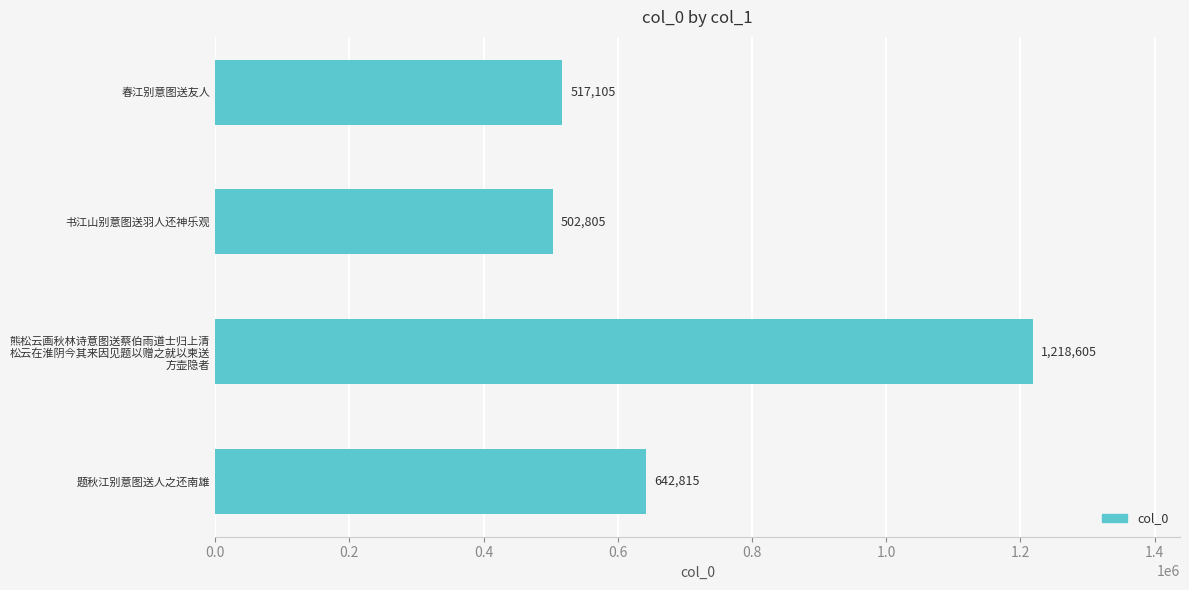

What is the value of the 3rd bar from the top?

1218605